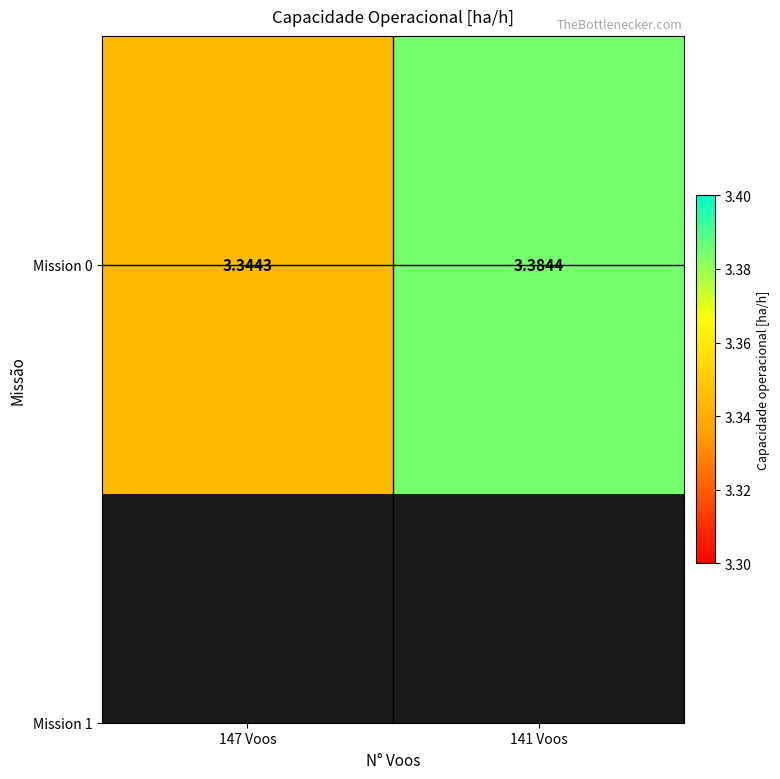

Reading right to left, what are all the values shown in this chart?

141 Voos=3.4	147 Voos=3.3